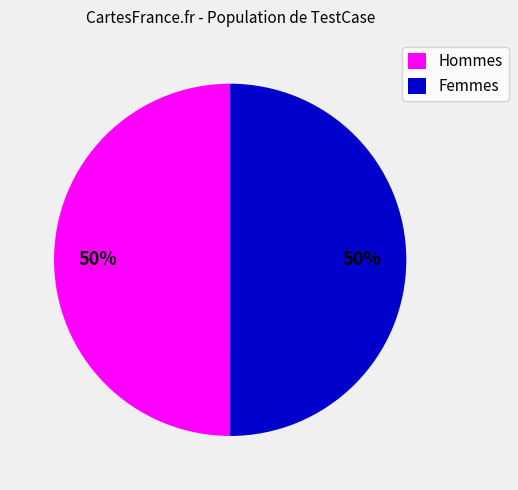

What percentage is the Femmes slice, to the nearest percent?

50%